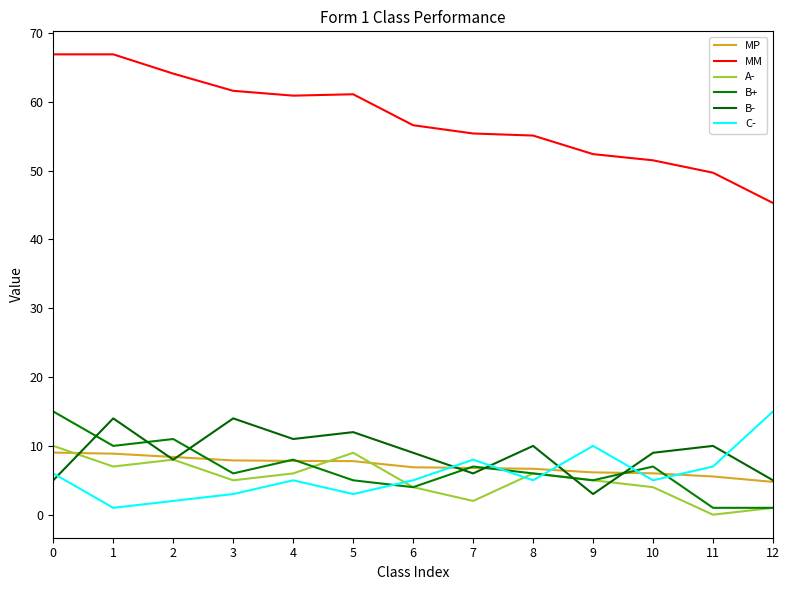

What is the lowest value of the MP series?

4.8